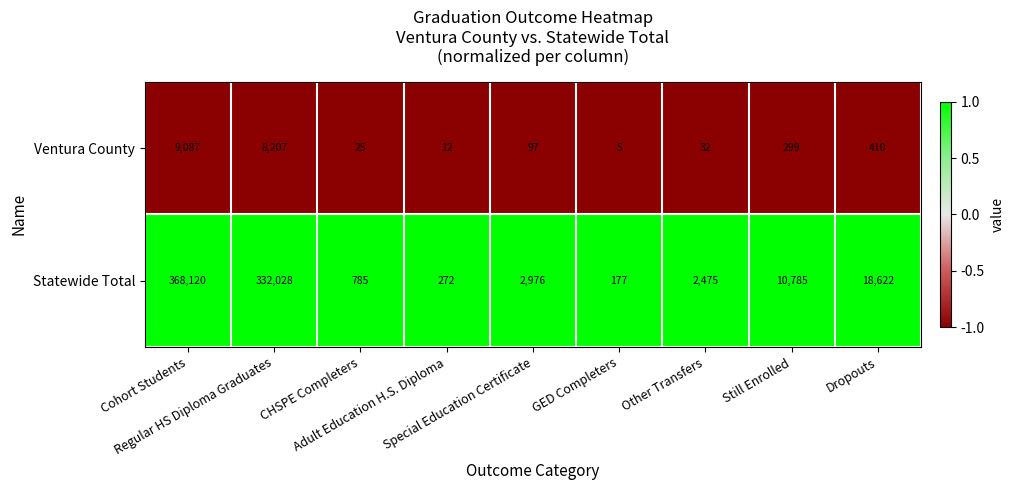

What is the difference between the highest and lowest values at Special Education Certificate?

2879